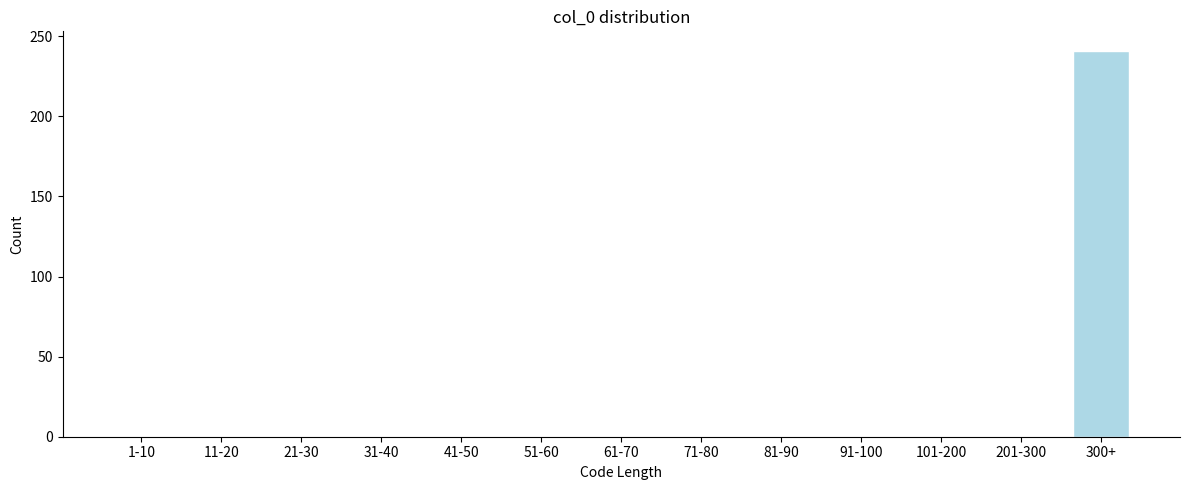

Reading left to right, list all the values displayed in this chart.

1-10=0	11-20=0	21-30=0	31-40=0	41-50=0	51-60=0	61-70=0	71-80=0	81-90=0	91-100=0	101-200=0	201-300=0	300+=241